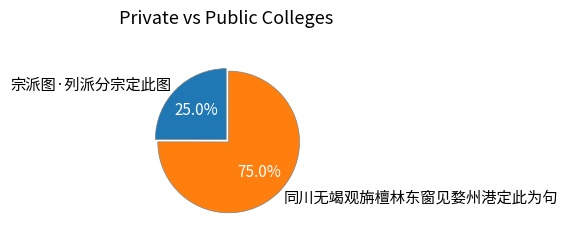

Which slice is the smallest?

宗派图·列派分宗定此图